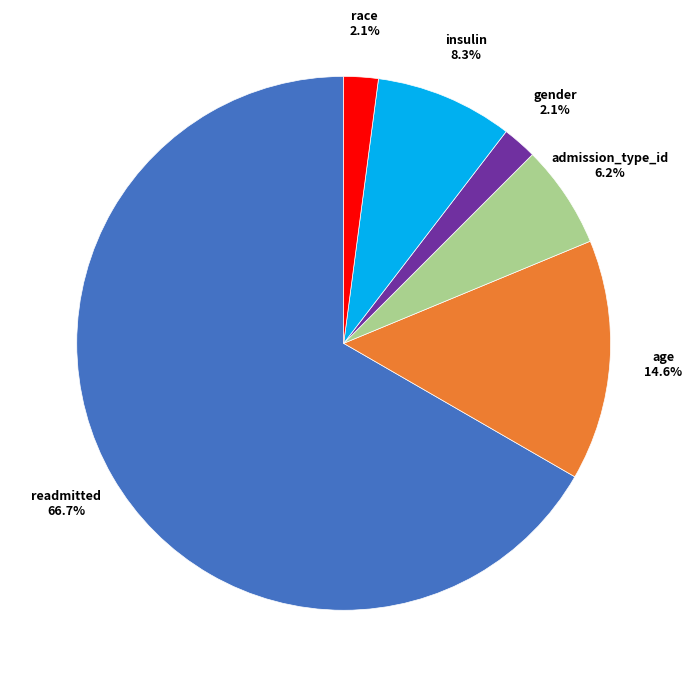

Does any single category account for the majority?

Yes